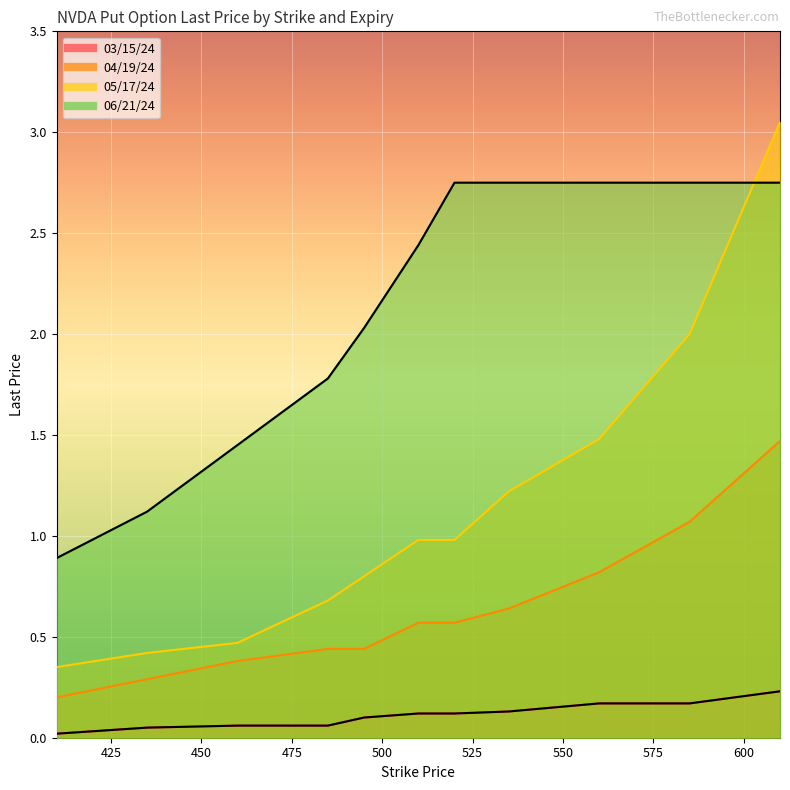

Does the chart display data point markers on the line(s)?

No